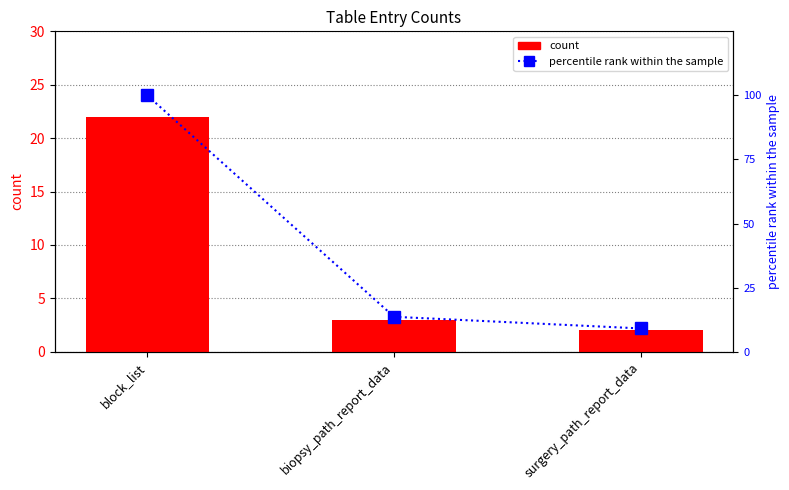

What is the lowest value of the count series?

2.0